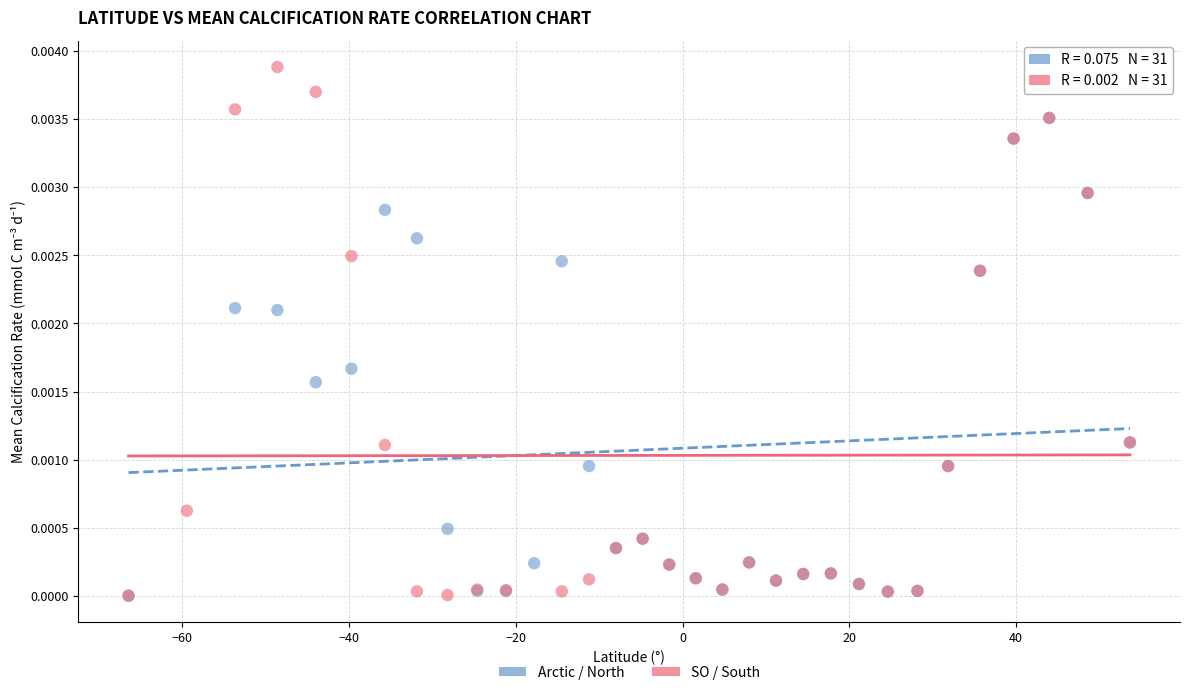

Which series has the largest Y range (max minus min)?

SO / South